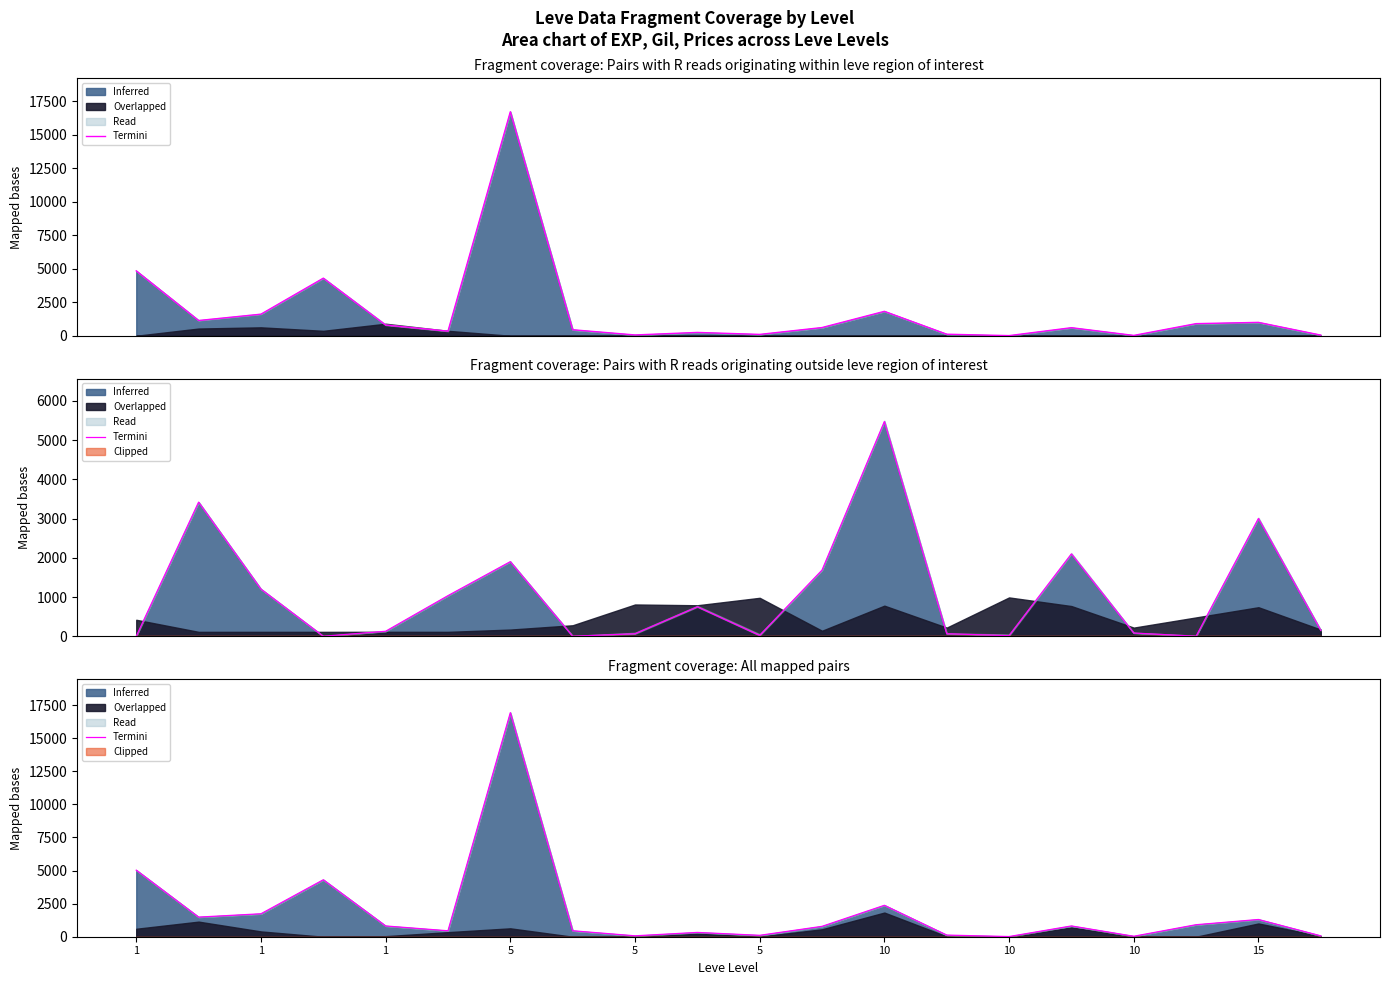

Reading left to right, extract all data points from this chart.

5027.3	1482.0	1733.0	4302.0	813.6	448.5	16924.2	450.0	68.3	325.0	105.1	783.6	2372.5	123.3	13.5	813.7	35.1	907.0	1301.3	65.0